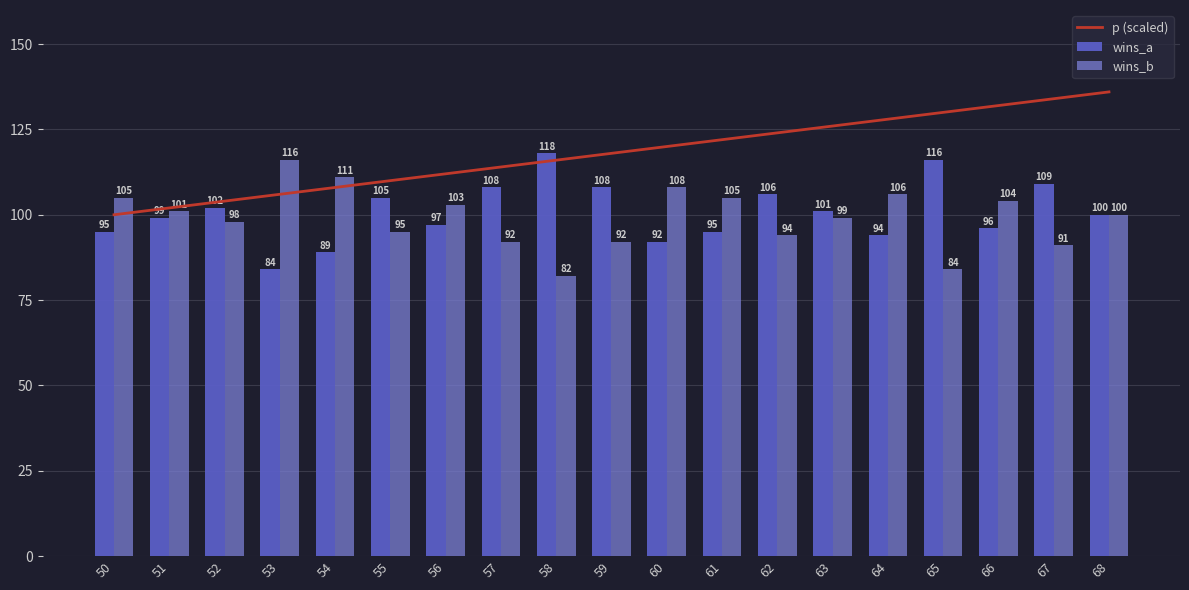

What is the spread (max minus min) of values at 67?

43